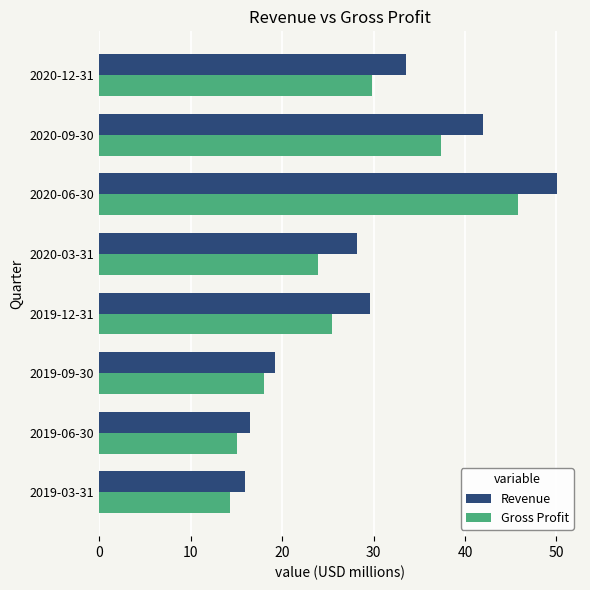

What is the maximum value shown in the chart?

50.1